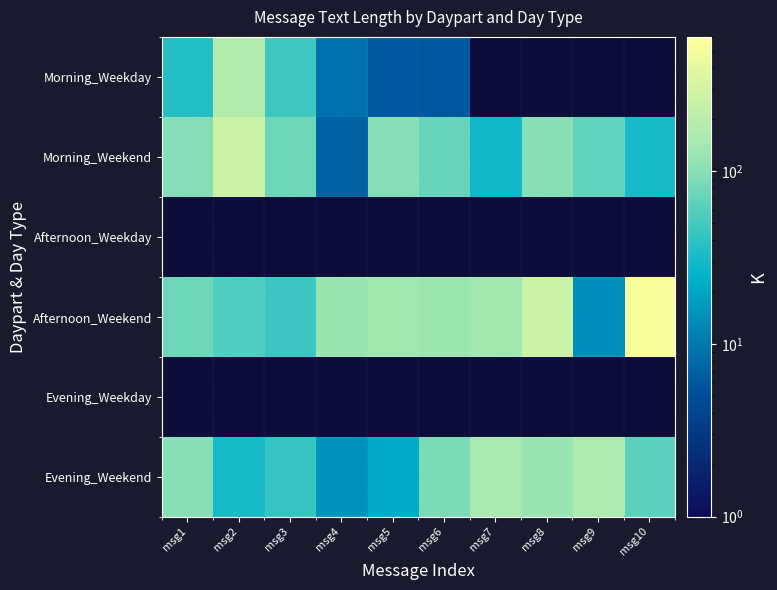

What is the greatest value displayed?

533.0